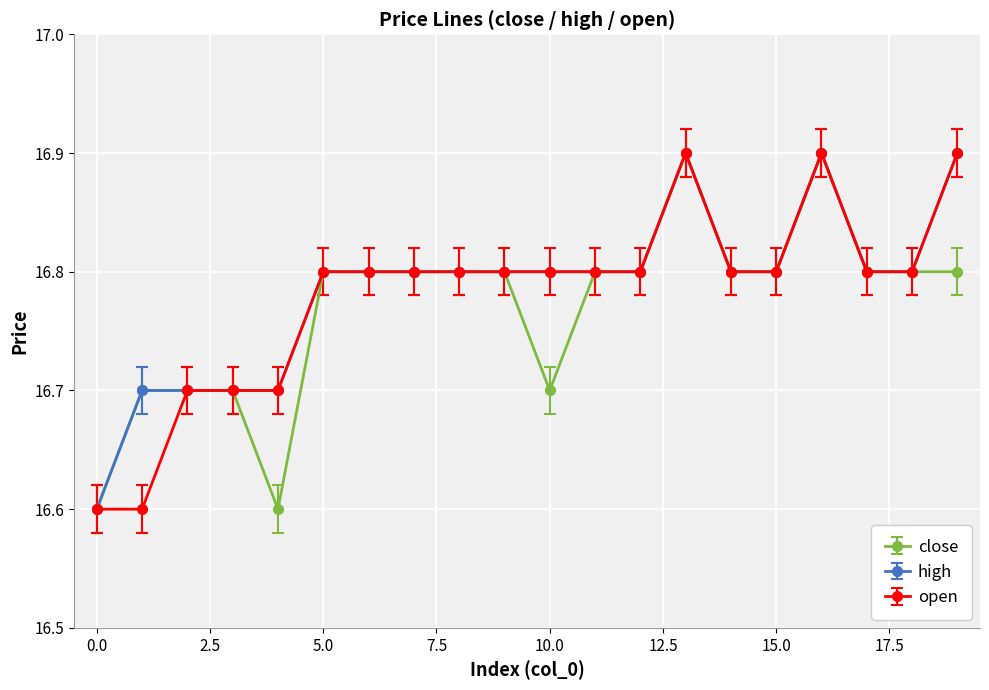

At how many categories does at least one series exceed 16?

20